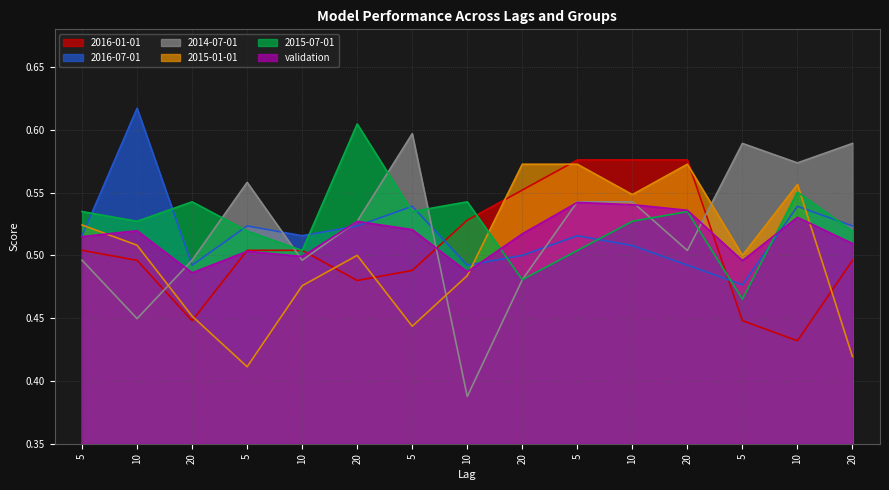

List the labels in order of validation value, smallest first.

20, 10, 5, 10, 5, 20, 5, 20, 10, 5, 20, 10, 20, 10, 5